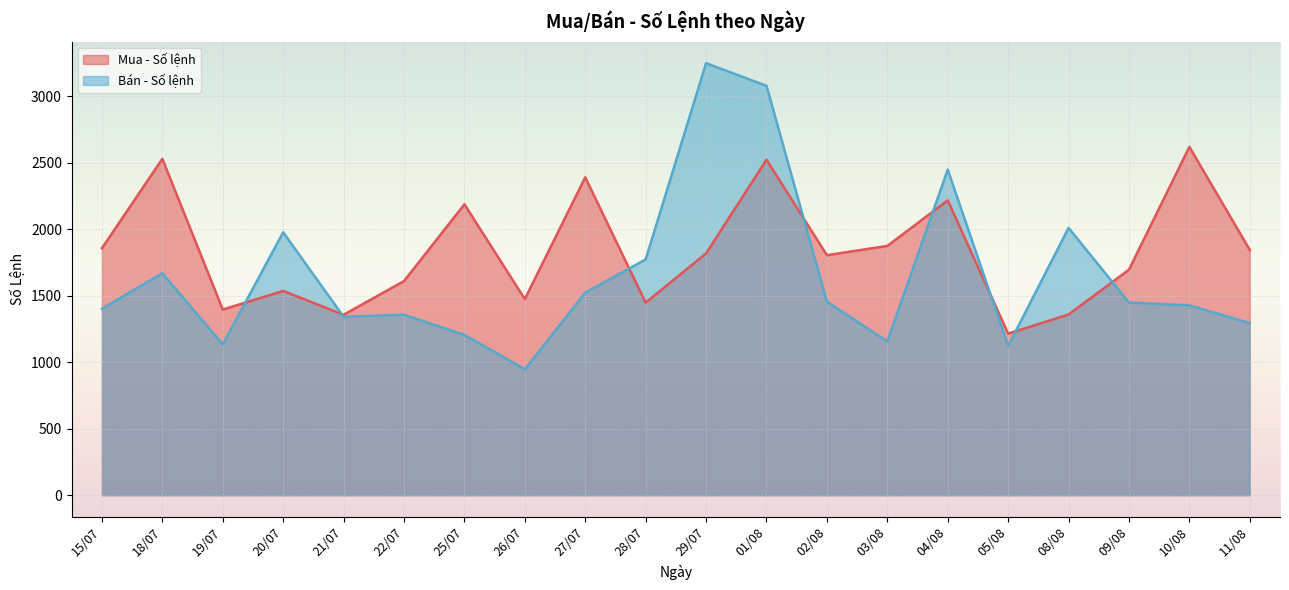

What is the total value across all series at 08/08?

3367